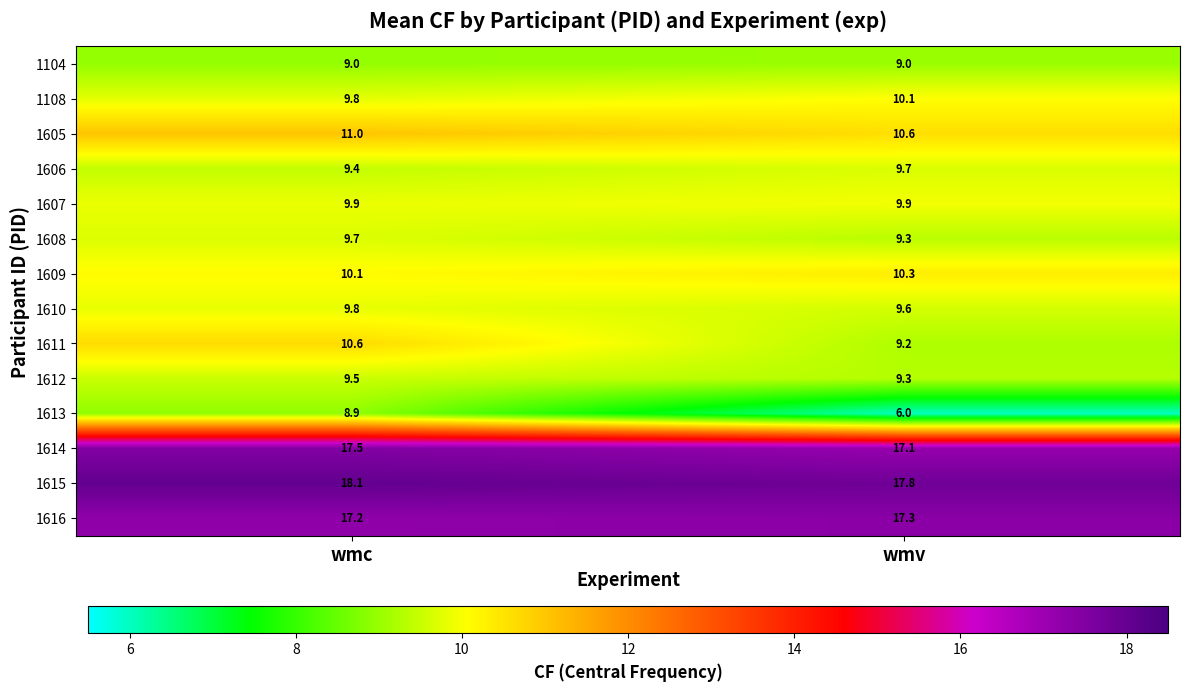

The 1607 series shows 13.9 at wmv. True or false?

False